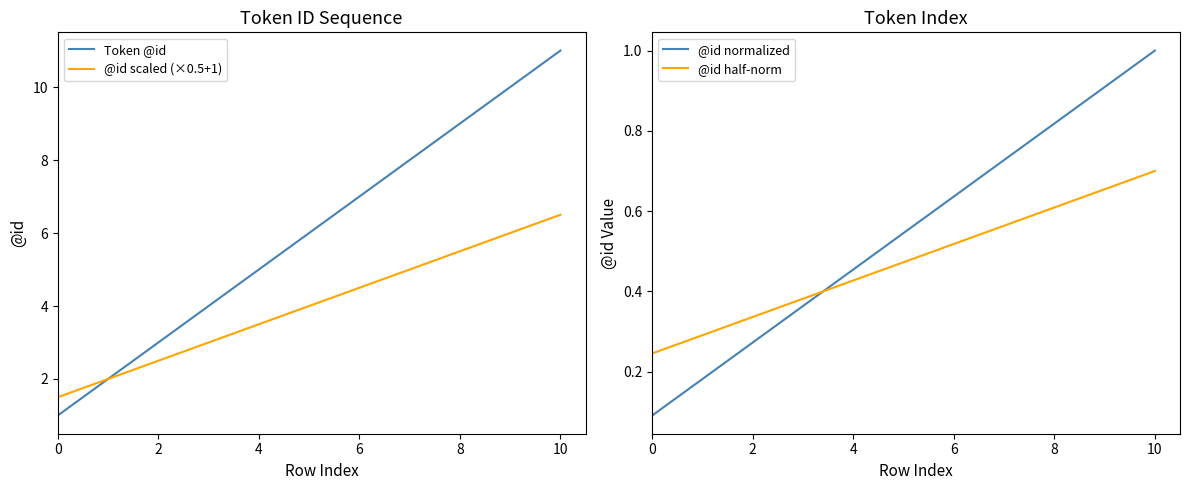

True or false: @id scaled (×0.5+1) has a value of 5.0 at 7.

True